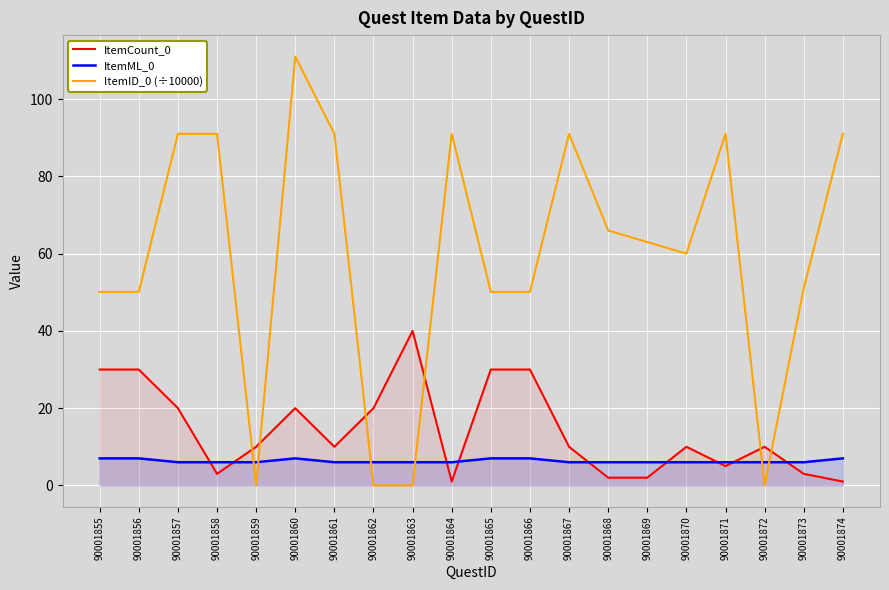

What are all the series names shown in the legend?

ItemCount_0, ItemML_0, ItemID_0 (÷10000)